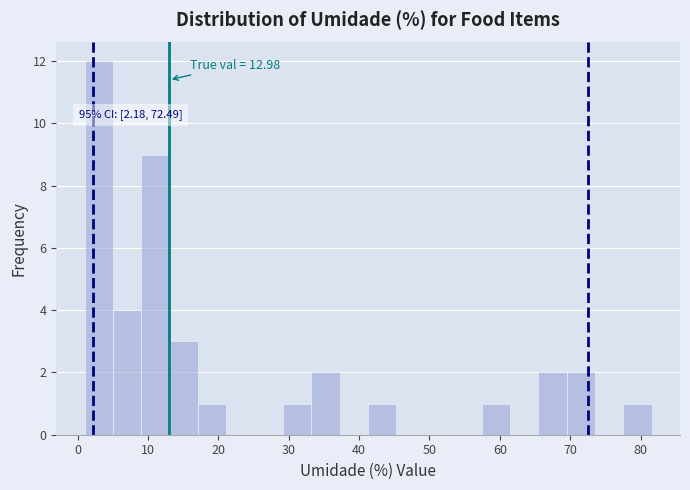

Which range on the x-axis has the tallest bar?

1 to 5